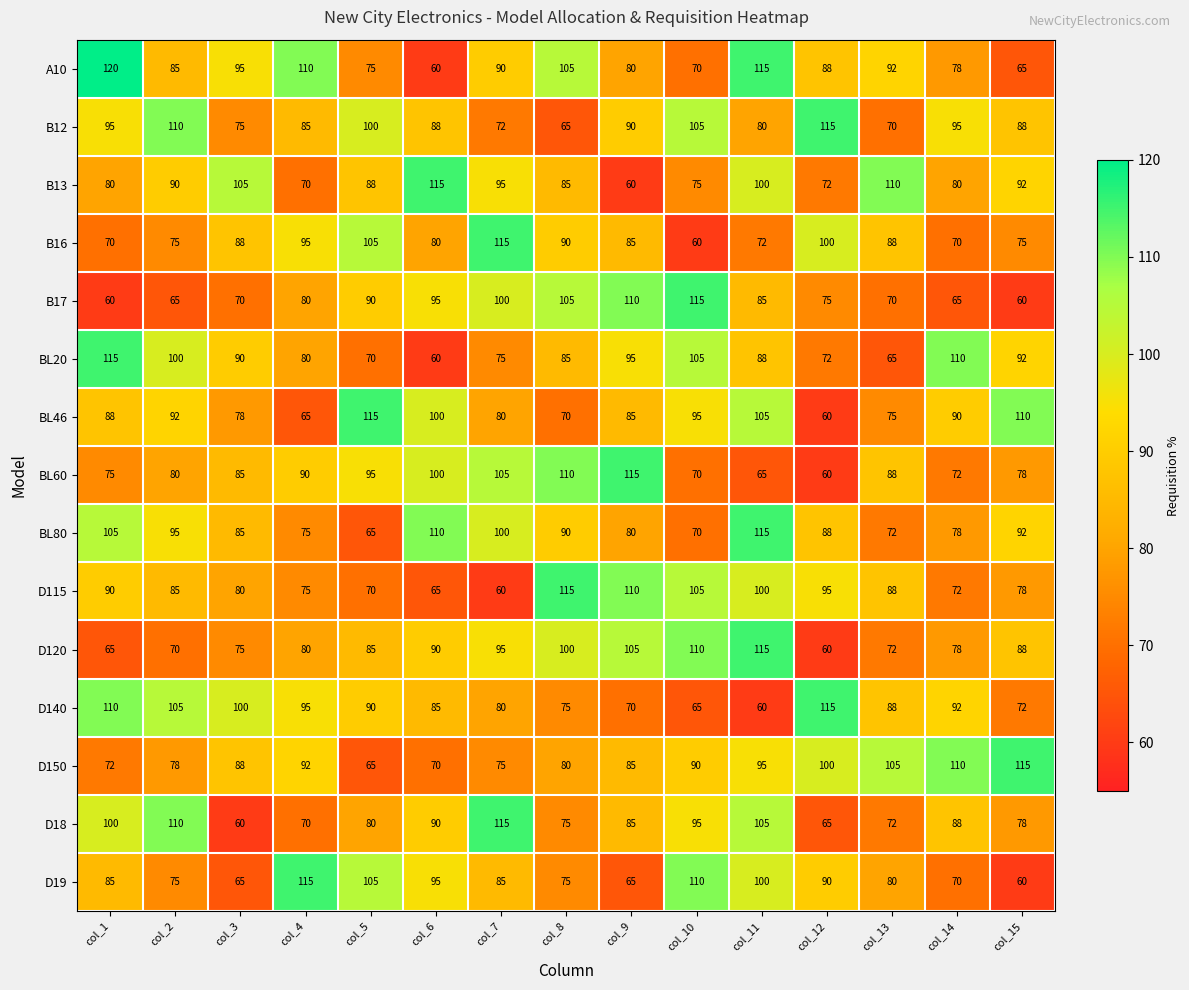

What is the difference between the maximum and minimum values in the BL46 series?

55